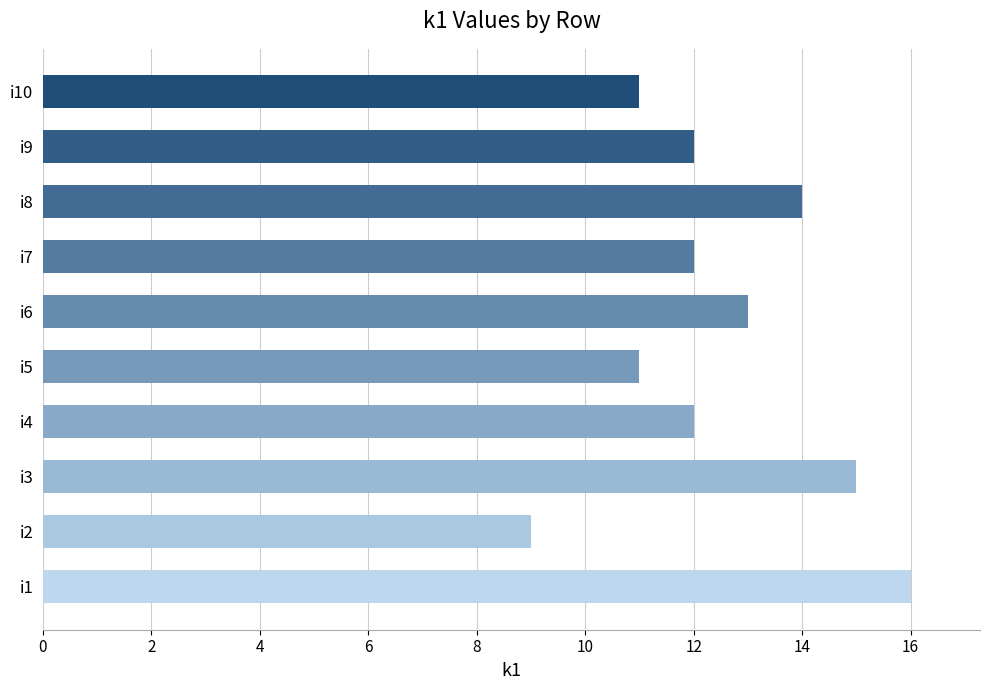

Reading left to right, extract all data points from this chart.

i1=16	i2=9	i3=15	i4=12	i5=11	i6=13	i7=12	i8=14	i9=12	i10=11